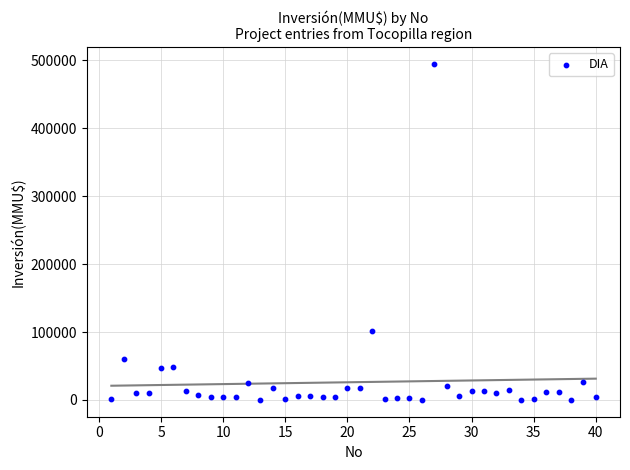

What Y value in the scatter plot is closest to 247500?

101000